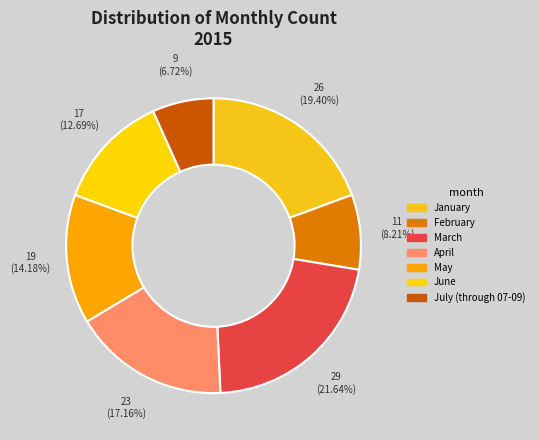

How many segments does this pie chart have?

7